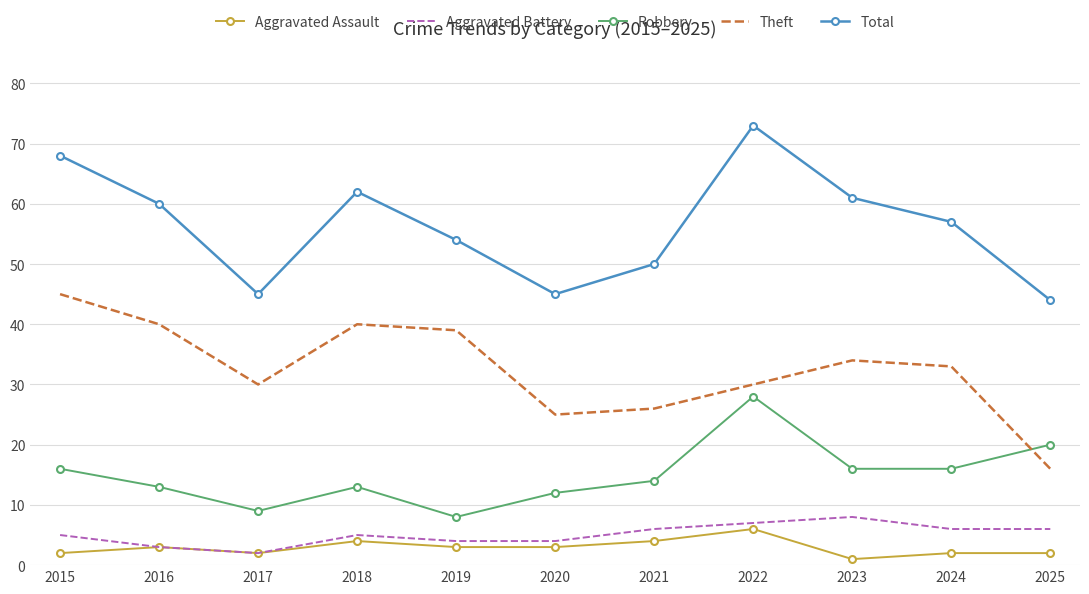

The Robbery series shows 9 at 2017. True or false?

True